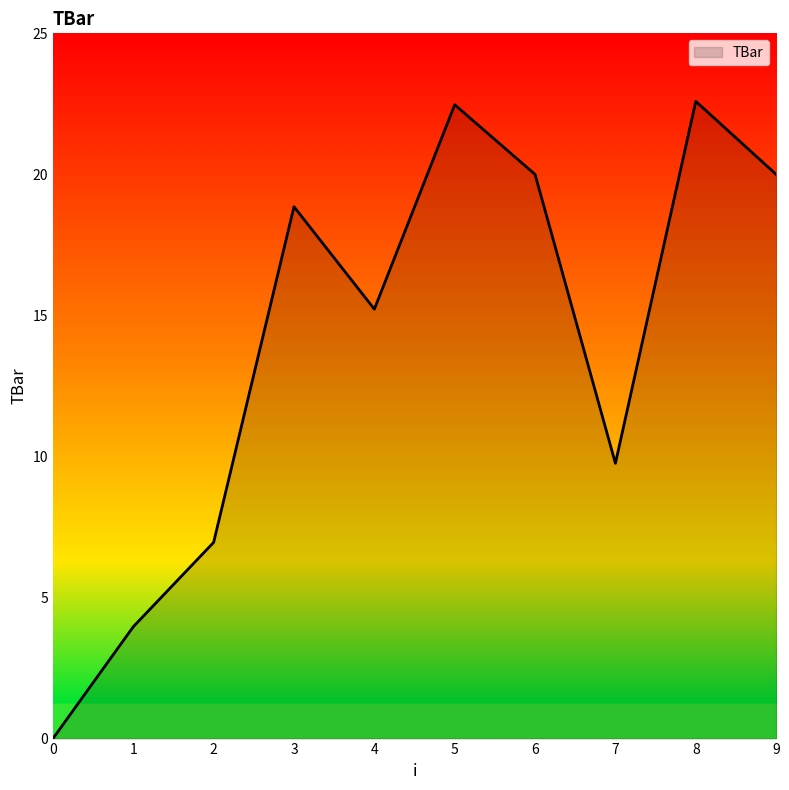

True or false: the data shows 15.2 at 4.

True